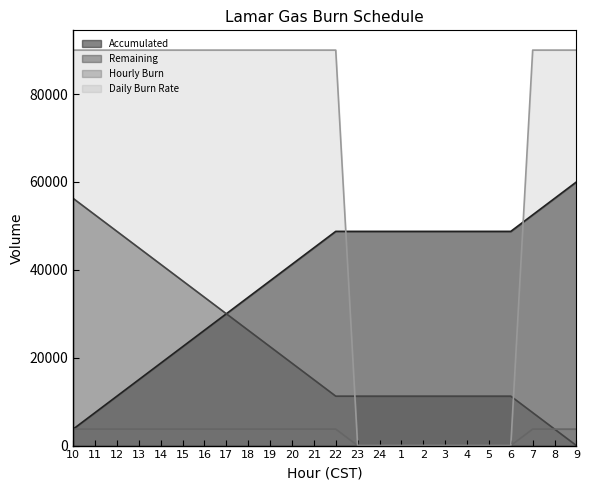

What are all the series names shown in the legend?

Accumulated, Remaining, Hourly Burn, Daily Burn Rate